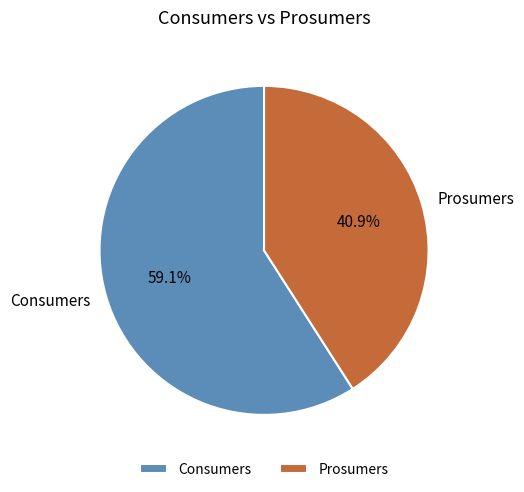

Is there any slice that represents more than half of the pie?

Yes